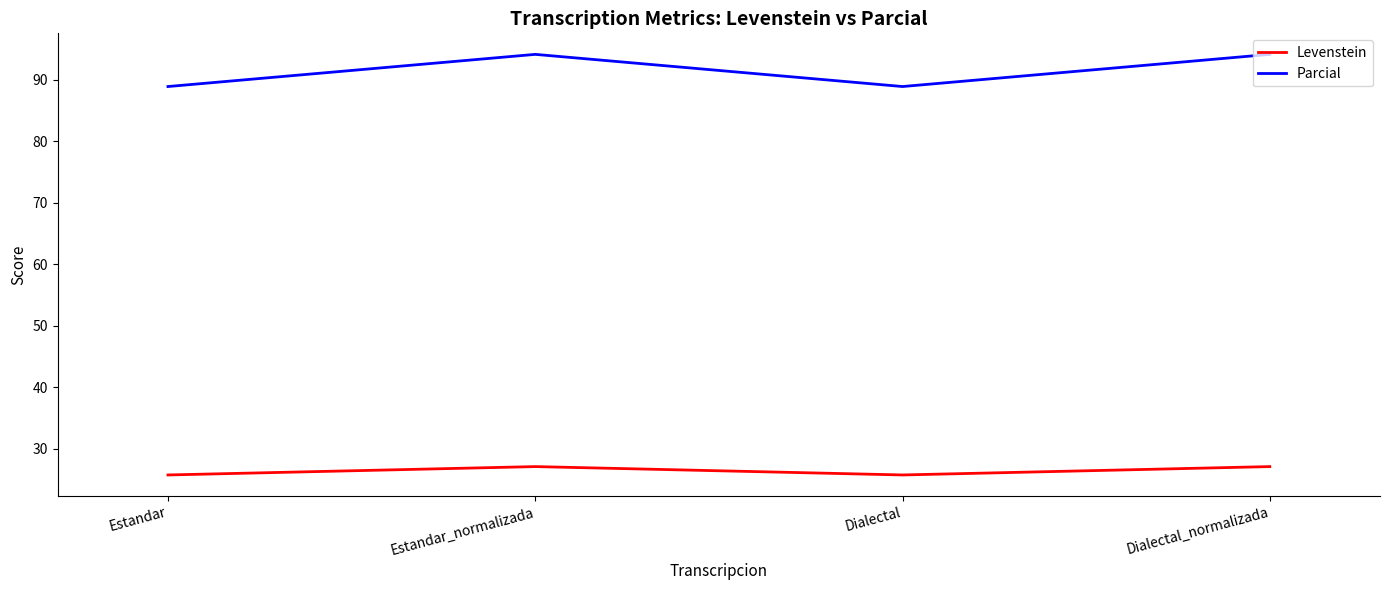

What is the approximate value of Parcial at Estandar?

88.9